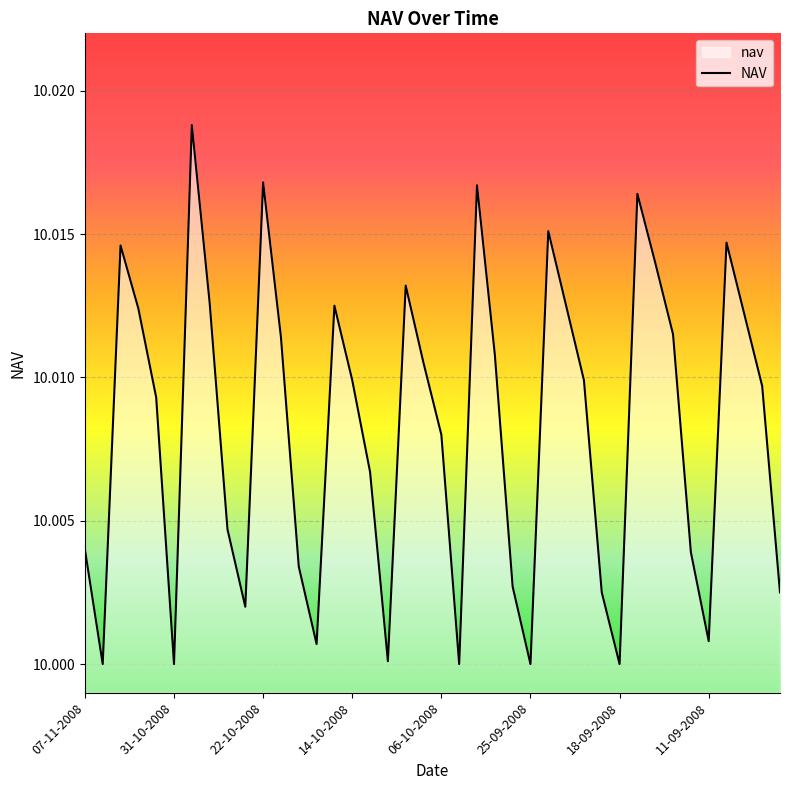

How many lines are shown in the chart?

1